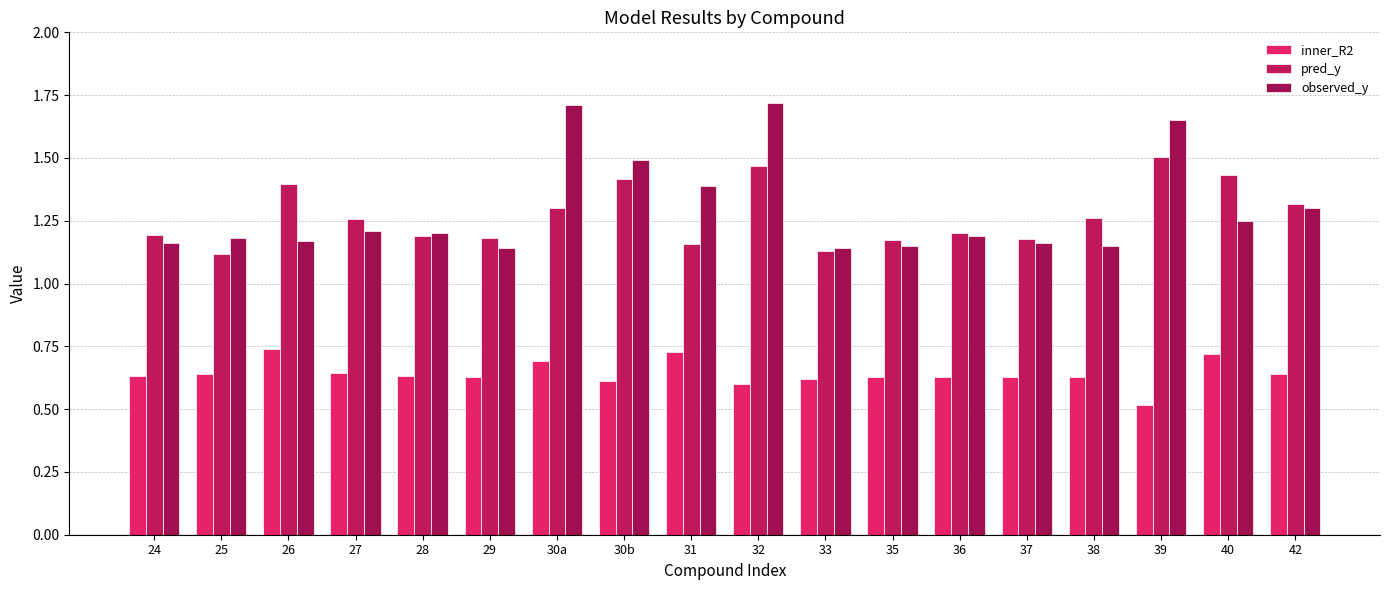

What is the value of the inner_R2 bar at the 2nd from the left?

0.6